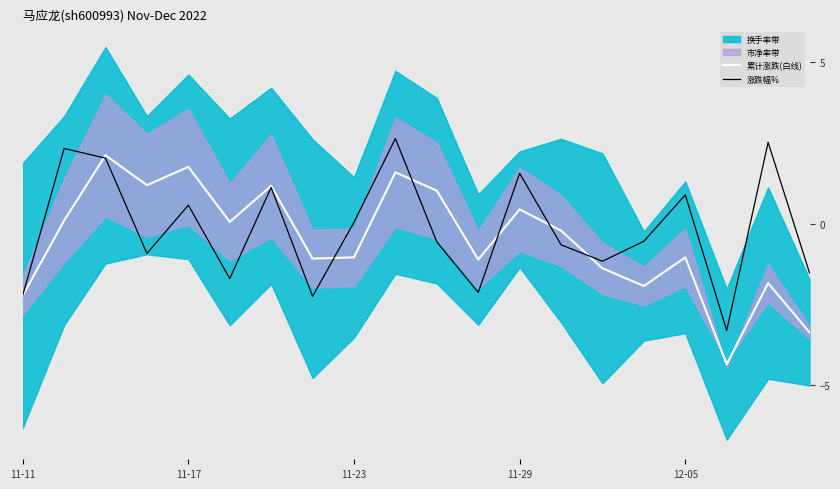

Which series has the largest total across all categories?

涨跌幅%